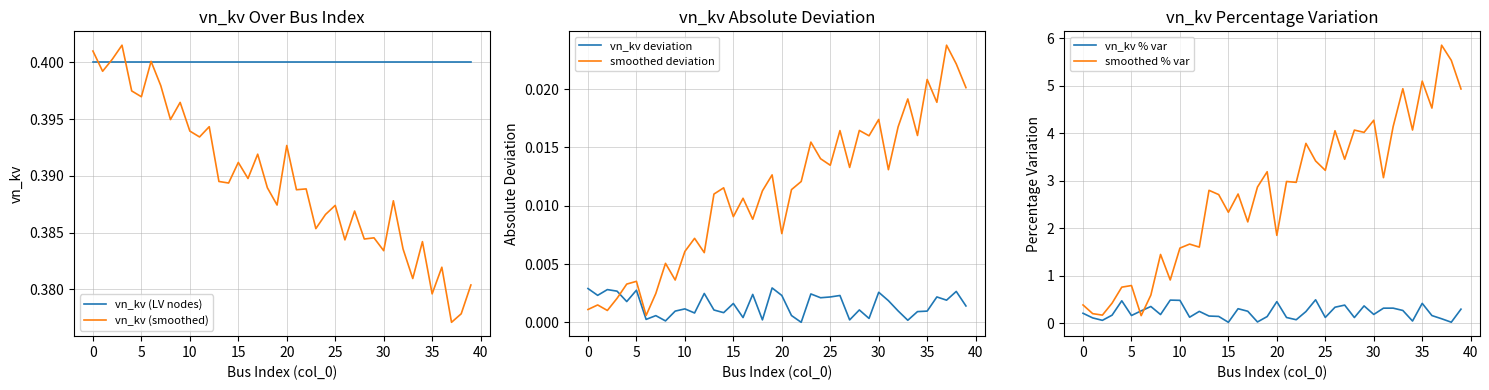

The value of vn_kv (LV nodes) at 30 is 0.3. True or false?

False